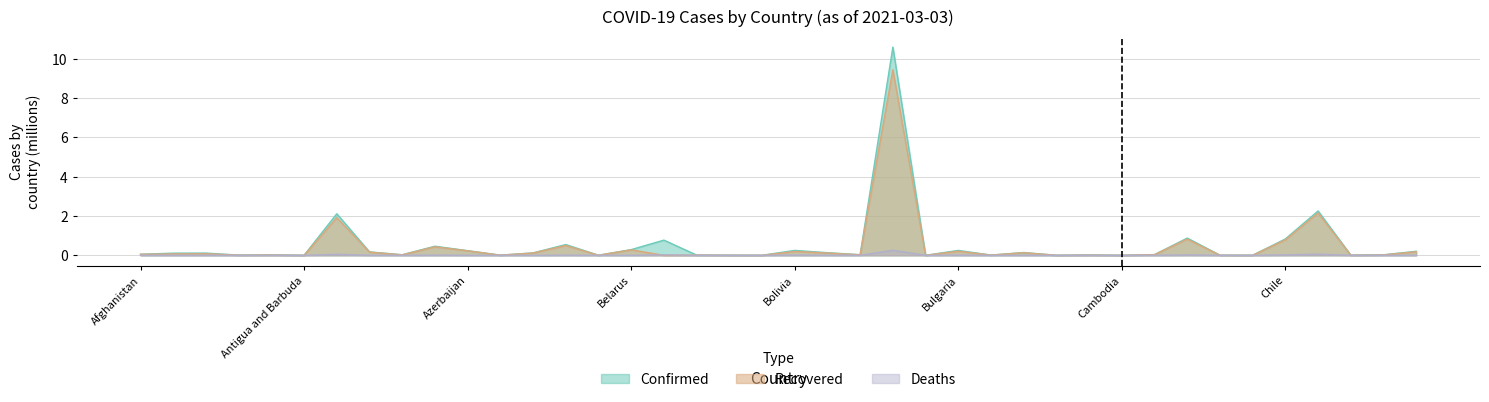

Reading left to right, what are all the values shown in this chart?

Confirmed: Afghanistan=0.1	Albania=0.1	Algeria=0.1	Andorra=0.0	Angola=0.0	Antigua and Barbuda=0.0	Argentina=2.1	Armenia=0.2	Australia=0.0	Austria=0.5	Azerbaijan=0.2	Bahamas=0.0	Bahrain=0.1	Bangladesh=0.5	Barbados=0.0	Belarus=0.3	Belgium=0.8	Belize=0.0	Benin=0.0	Bhutan=0.0	Bolivia=0.2	Bosnia and Herzegovina=0.1	Botswana=0.0	Brazil=10.6	Brunei=0.0	Bulgaria=0.2	Burkina Faso=0.0	Burma=0.1	Burundi=0.0	Cabo Verde=0.0	Cambodia=0.0	Cameroon=0.0	Canada=0.9	Central African Republic=0.0	Chad=0.0	Chile=0.8	Colombia=2.3	Congo (Brazzaville)=0.0	Congo (Kinshasa)=0.0	Costa Rica=0.2
Recovered: Afghanistan=0.0	Albania=0.1	Algeria=0.1	Andorra=0.0	Angola=0.0	Antigua and Barbuda=0.0	Argentina=1.9	Armenia=0.2	Australia=0.0	Austria=0.4	Azerbaijan=0.2	Bahamas=0.0	Bahrain=0.1	Bangladesh=0.5	Barbados=0.0	Belarus=0.3	Belgium=0.0	Belize=0.0	Benin=0.0	Bhutan=0.0	Bolivia=0.2	Bosnia and Herzegovina=0.1	Botswana=0.0	Brazil=9.4	Brunei=0.0	Bulgaria=0.2	Burkina Faso=0.0	Burma=0.1	Burundi=0.0	Cabo Verde=0.0	Cambodia=0.0	Cameroon=0.0	Canada=0.8	Central African Republic=0.0	Chad=0.0	Chile=0.8	Colombia=2.2	Congo (Brazzaville)=0.0	Congo (Kinshasa)=0.0	Costa Rica=0.2
Deaths: Afghanistan=0.0	Albania=0.0	Algeria=0.0	Andorra=0.0	Angola=0.0	Antigua and Barbuda=0.0	Argentina=0.1	Armenia=0.0	Australia=0.0	Austria=0.0	Azerbaijan=0.0	Bahamas=0.0	Bahrain=0.0	Bangladesh=0.0	Barbados=0.0	Belarus=0.0	Belgium=0.0	Belize=0.0	Benin=0.0	Bhutan=0.0	Bolivia=0.0	Bosnia and Herzegovina=0.0	Botswana=0.0	Brazil=0.3	Brunei=0.0	Bulgaria=0.0	Burkina Faso=0.0	Burma=0.0	Burundi=0.0	Cabo Verde=0.0	Cambodia=0.0	Cameroon=0.0	Canada=0.0	Central African Republic=0.0	Chad=0.0	Chile=0.0	Colombia=0.1	Congo (Brazzaville)=0.0	Congo (Kinshasa)=0.0	Costa Rica=0.0